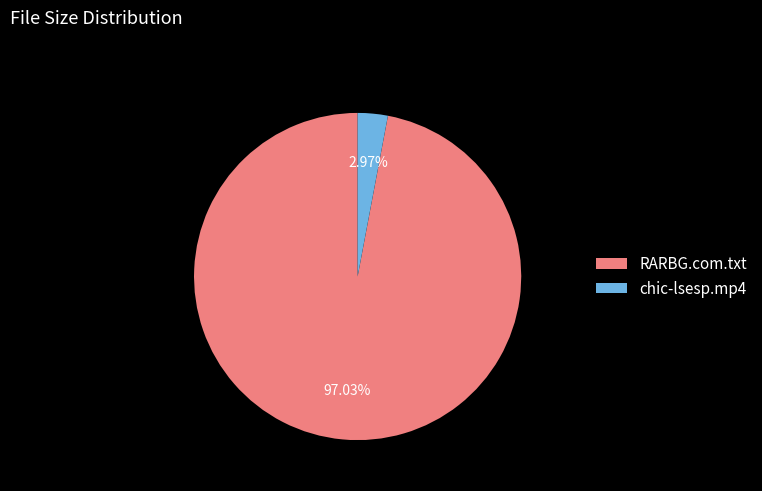

To the nearest percent, what percentage of the pie is RARBG.com.txt?

97%